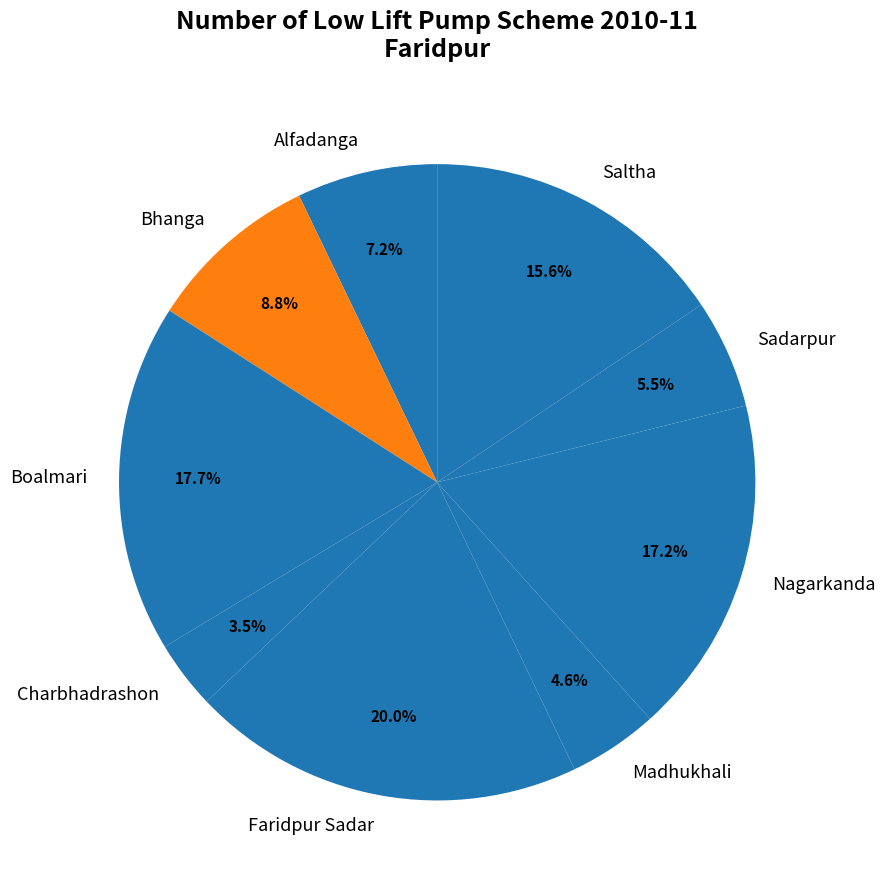

Count the number of slices in the pie.

9